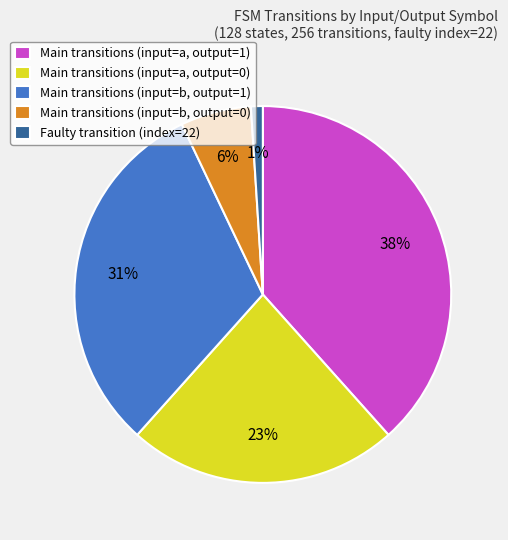

Does any single category account for the majority?

No